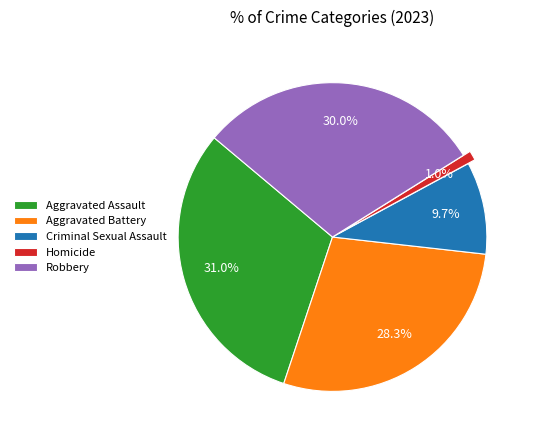

Is it true that Criminal Sexual Assault is 10% of the pie?

True